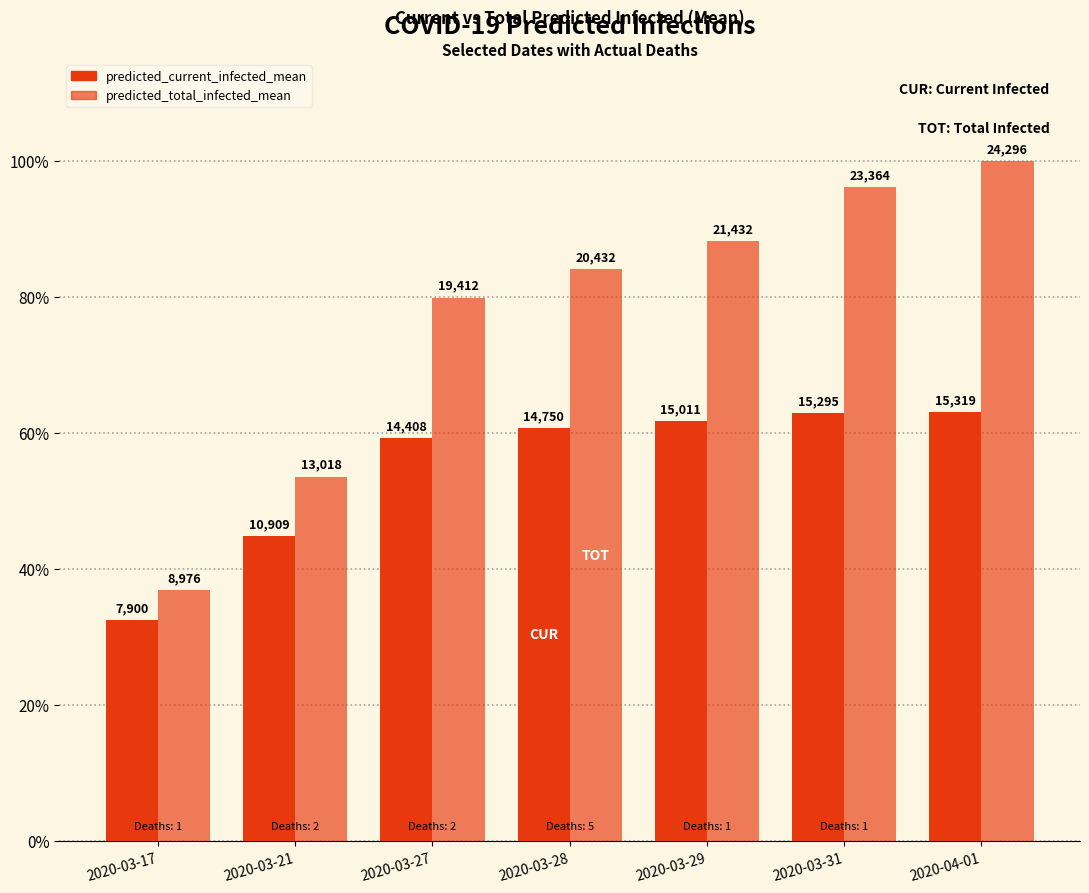

List the labels in order of predicted_current_infected_mean value, smallest first.

2020-03-17, 2020-03-21, 2020-03-27, 2020-03-28, 2020-03-29, 2020-03-31, 2020-04-01